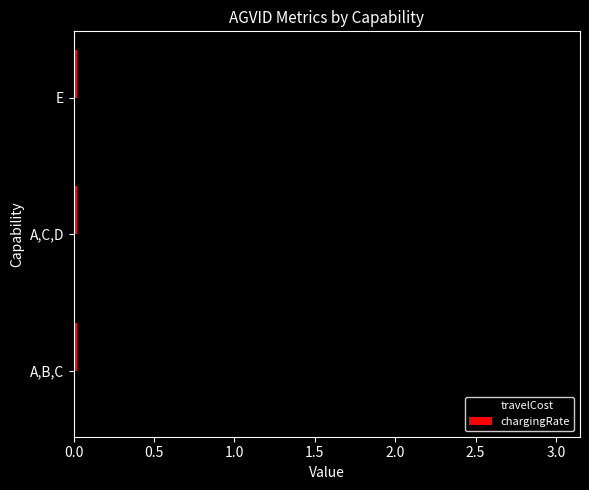

Which series has the largest total across all categories?

travelCost